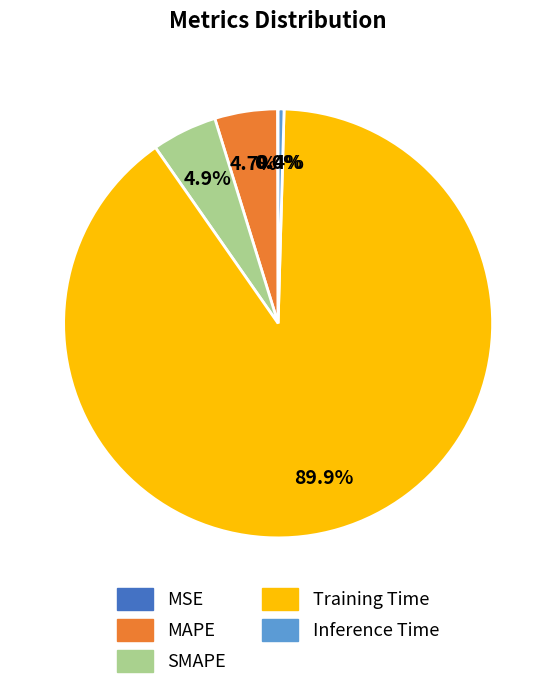

Is Training Time the majority of the pie?

Yes